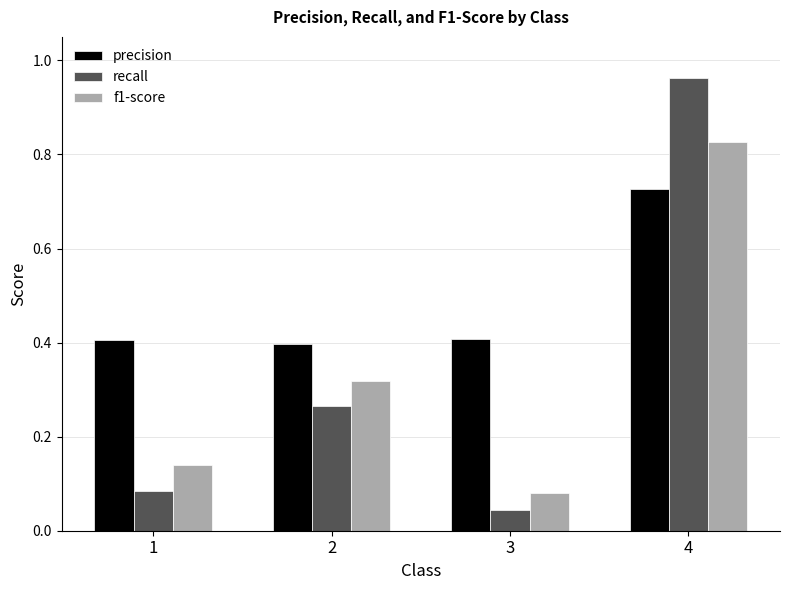

At which category does the chart reach its minimum across all series?

3